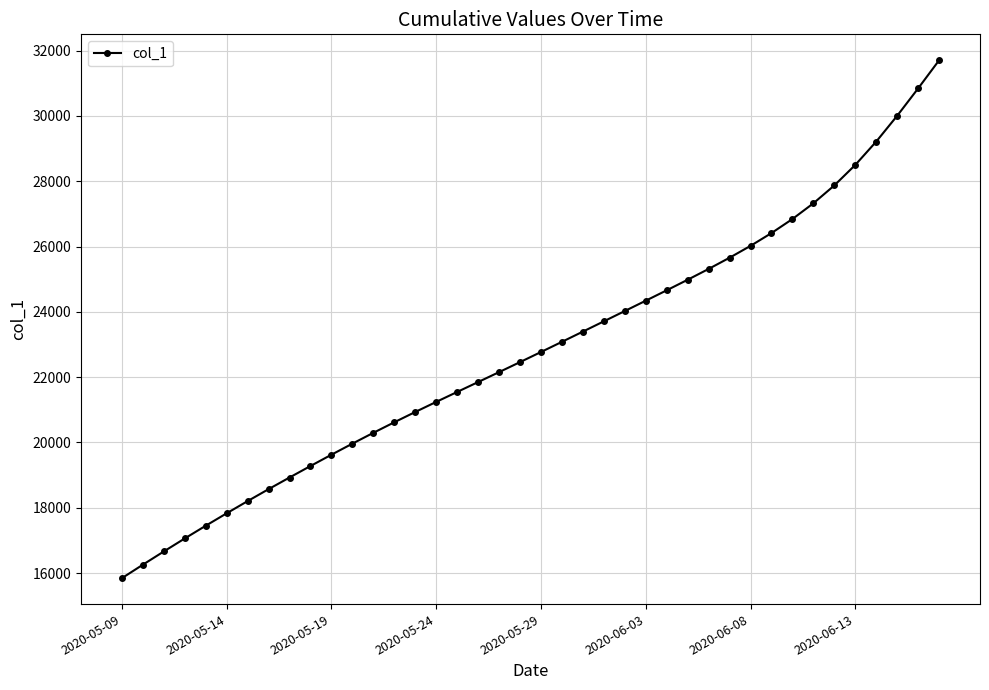

Is this an area chart (filled region under the line)?

No